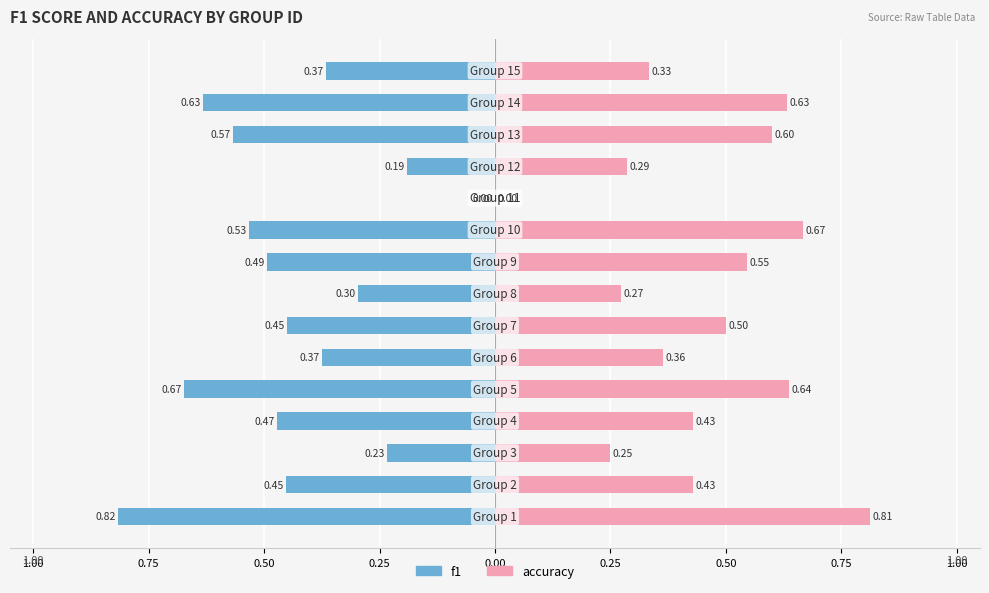

What is the spread (max minus min) of values at 0.00?

1.6